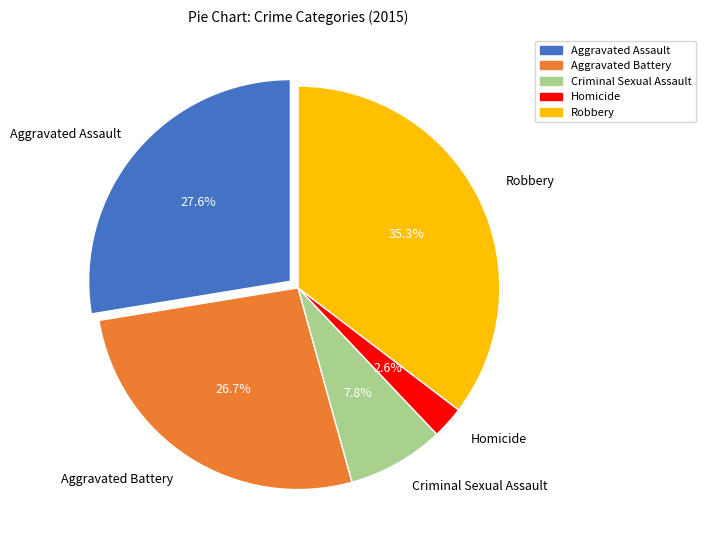

To the nearest percent, what portion does Criminal Sexual Assault represent?

8%